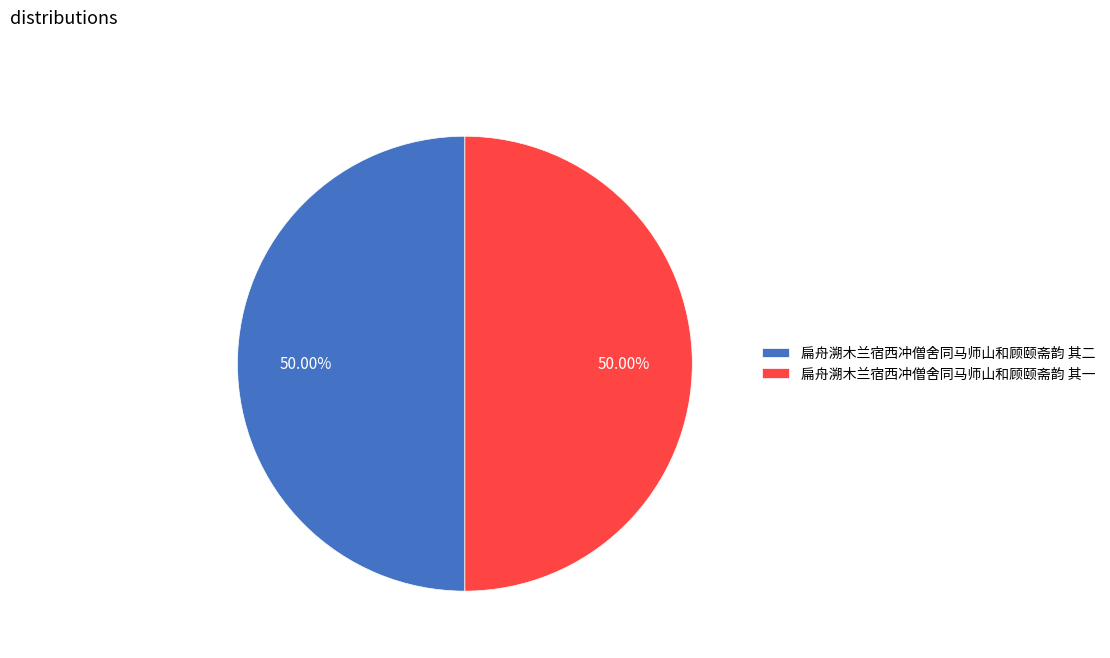

True or false: 扁舟溯木兰宿西冲僧舍同马师山和顾颐斋韵 其一 accounts for 43% of the total.

False